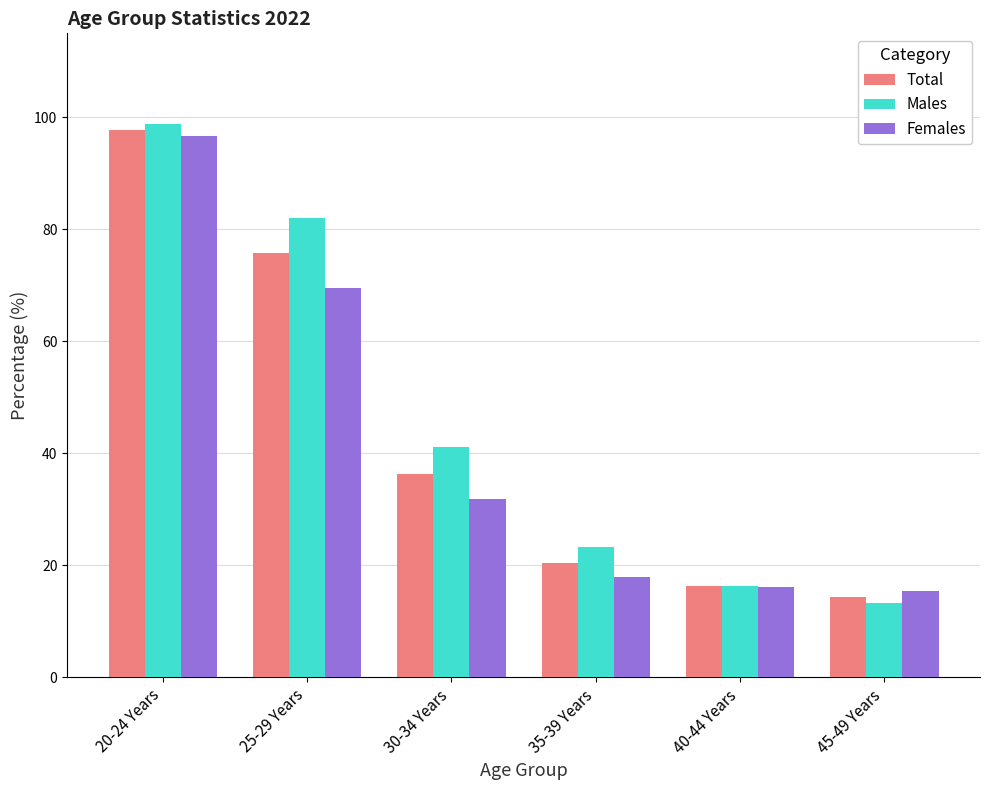

What is the label of the 1st bar from the left?

20-24 Years